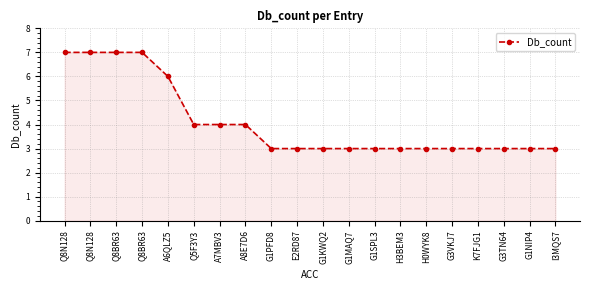

Count the number of categories in the chart.

20